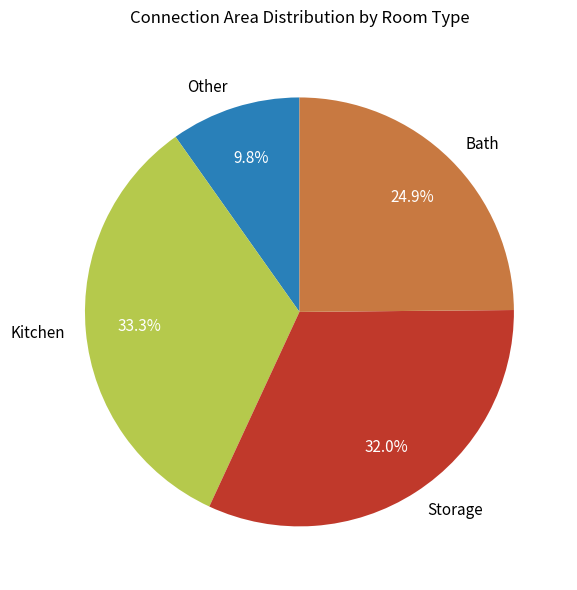

What is the ratio of the value at Bath to the value at Kitchen?

0.7